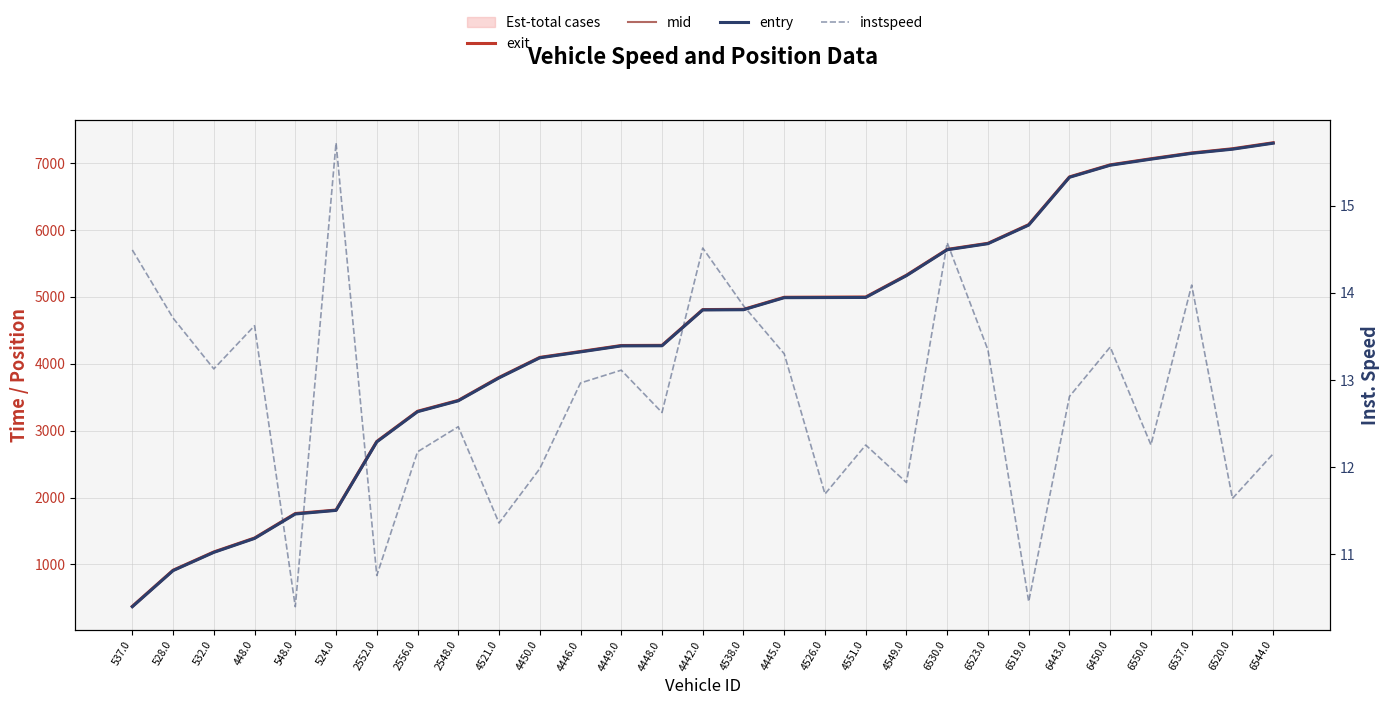

Which series has the largest range (max minus min)?

exit